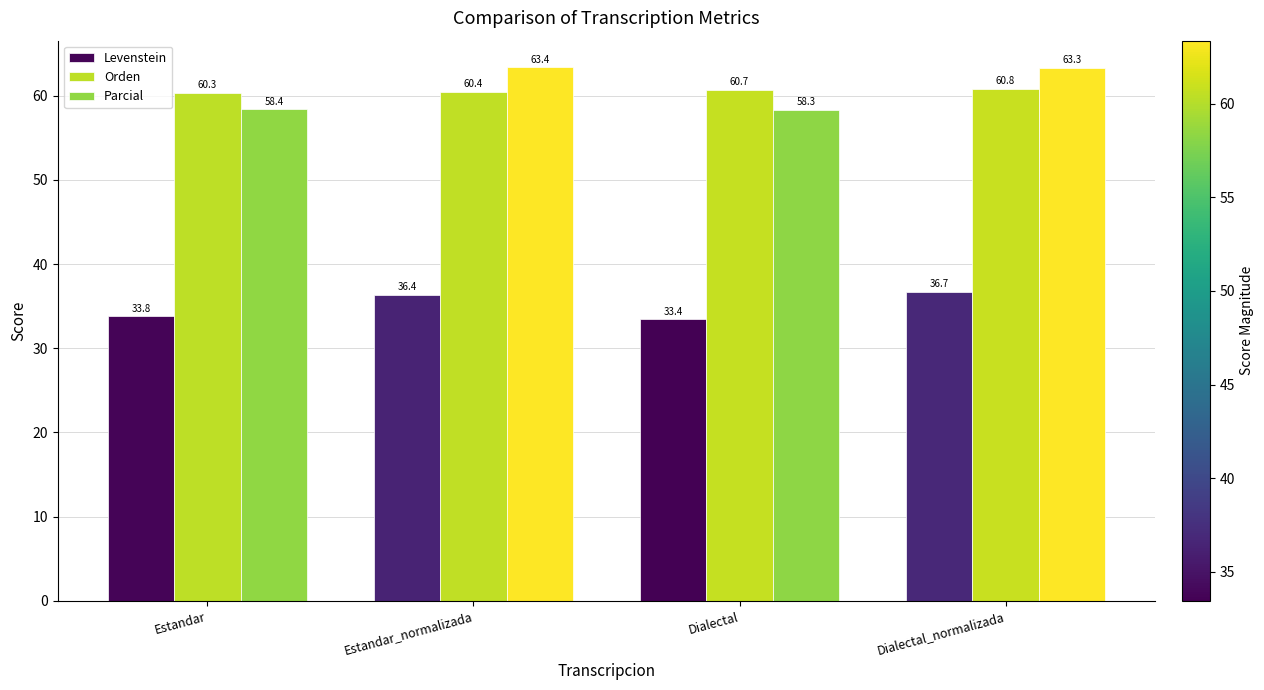

What position from the right is Estandar_normalizada?

3